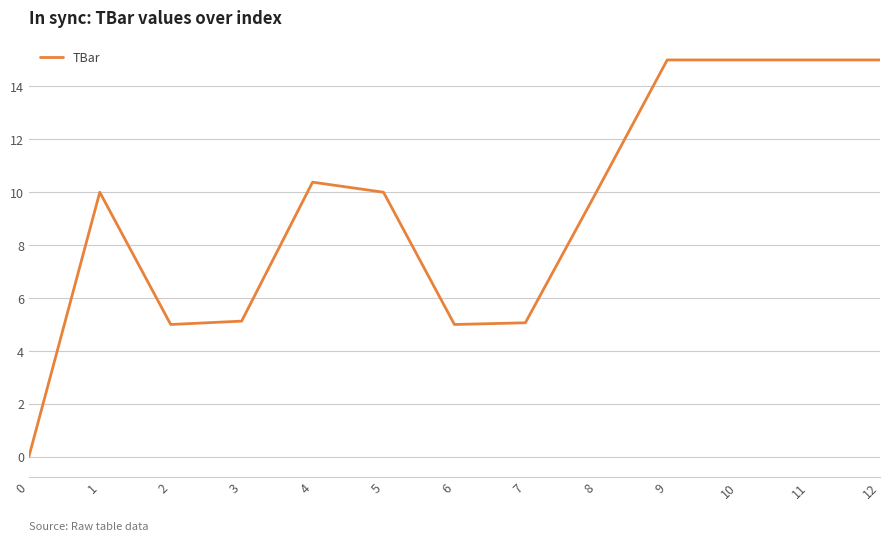

True or false: the data shows 10.0 at 5.

True